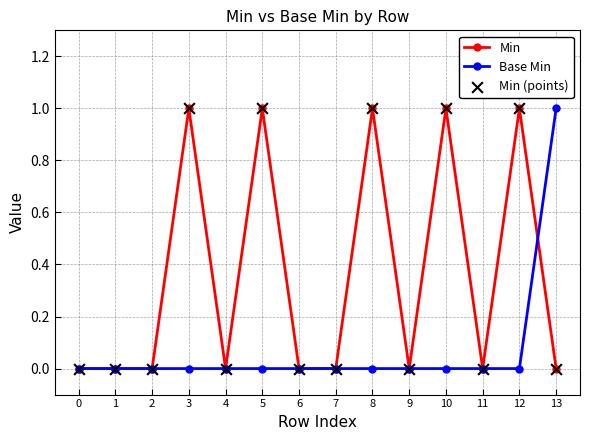

At which category is the sum across all series the highest?

3